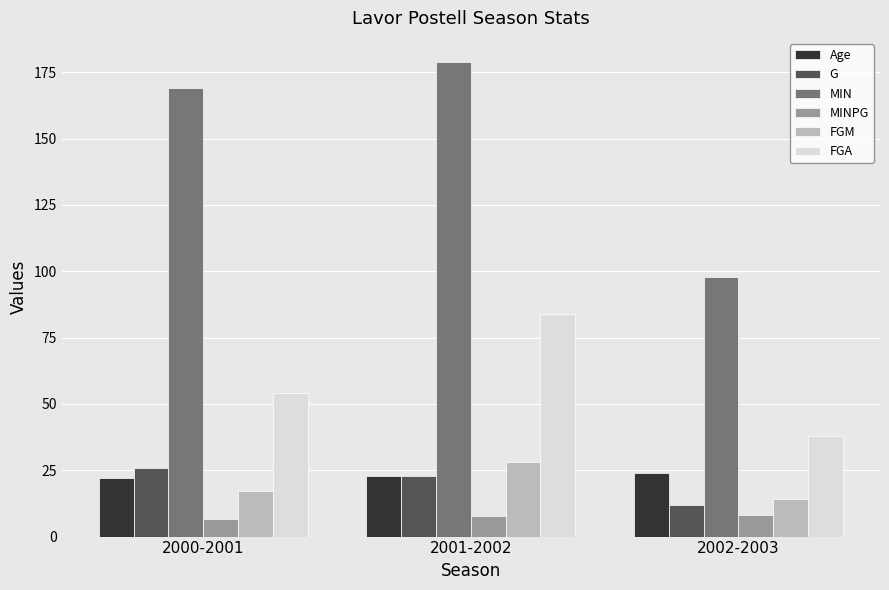

What position from the right is 2000-2001?

3